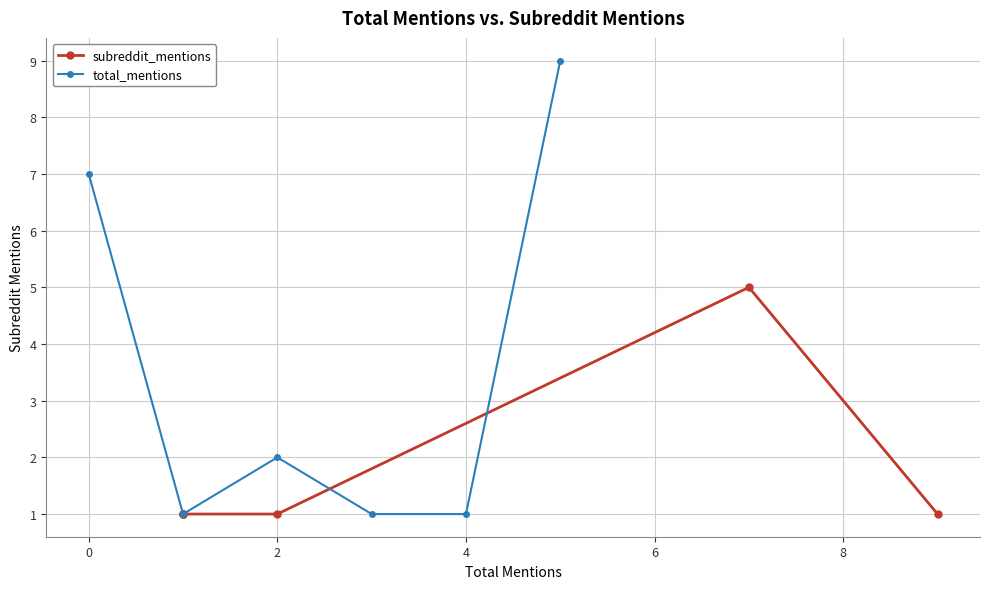

The value of total_mentions at 2 is 1. True or false?

False